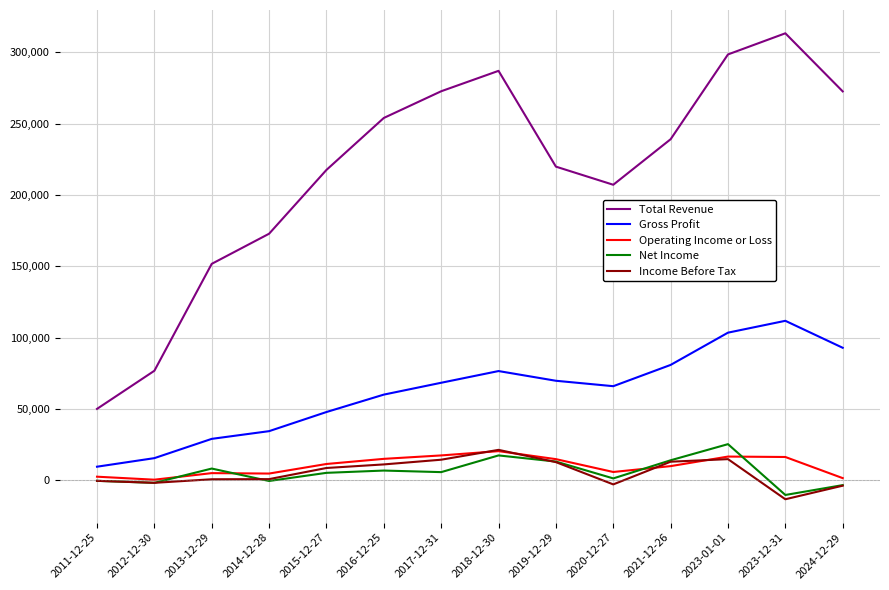

After their last crossing, which series has the higher values: Operating Income or Loss or Net Income?

Operating Income or Loss